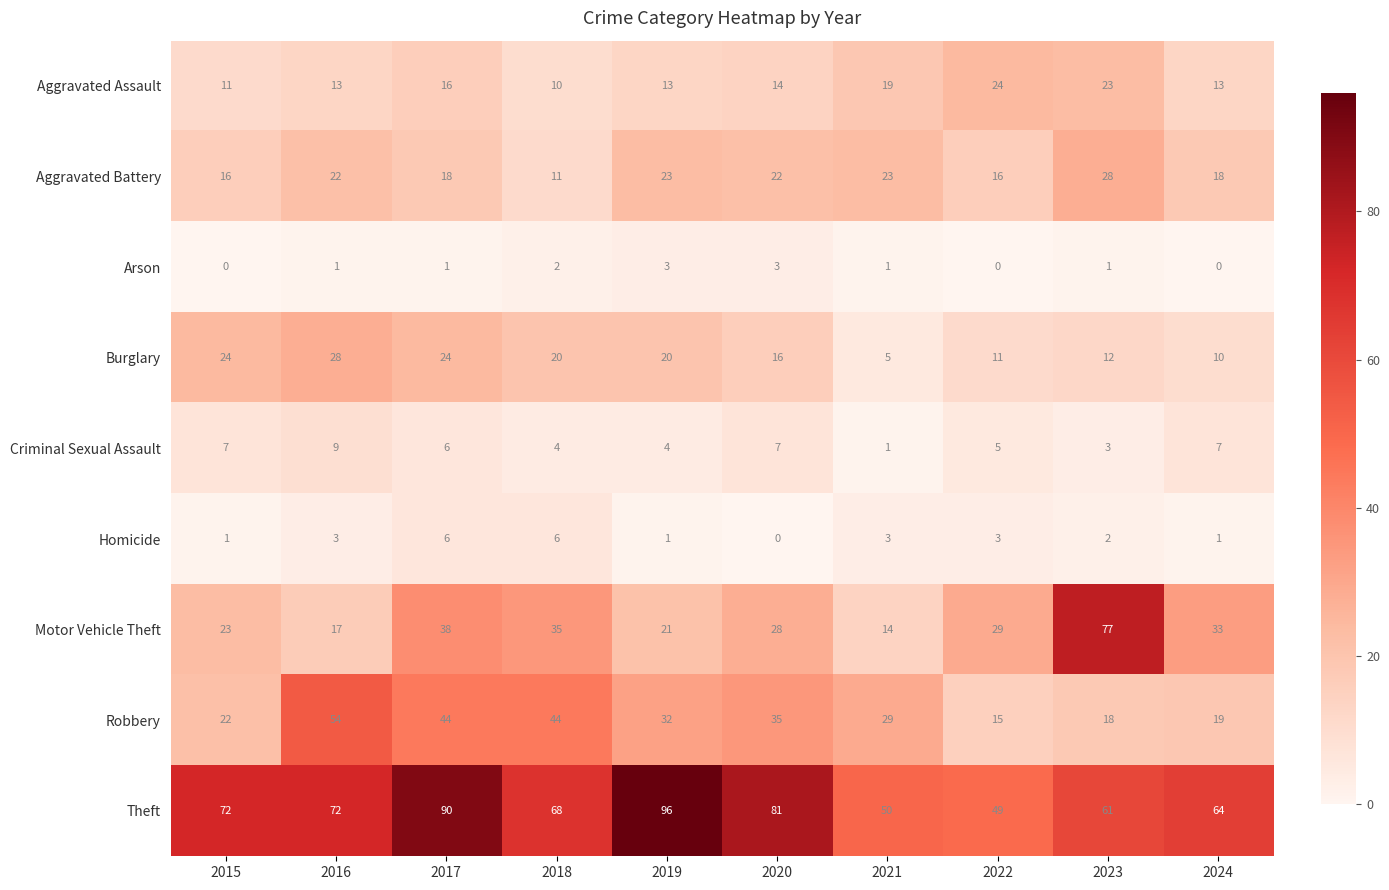

Between 2020 and 2024, which series saw the biggest shift?

Theft